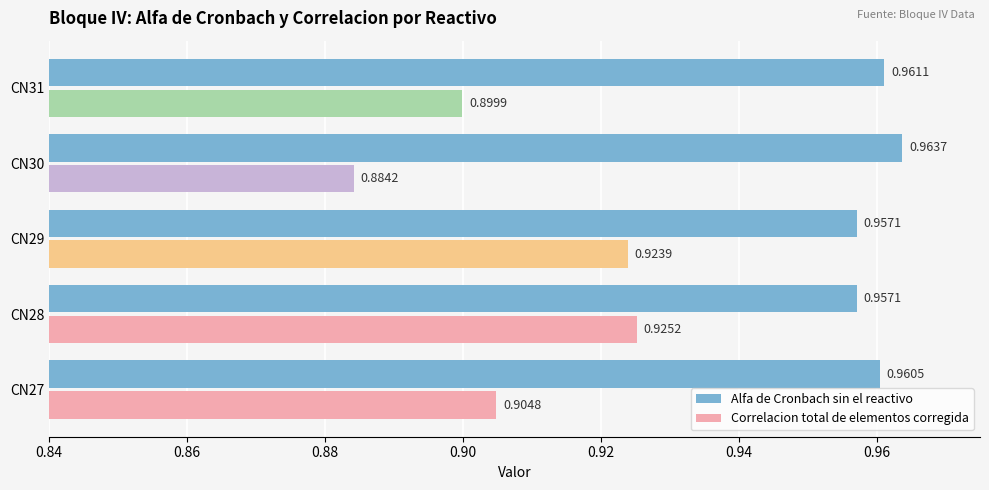

Between CN29 and CN30, which series saw the biggest shift?

Correlacion total de elementos corregida